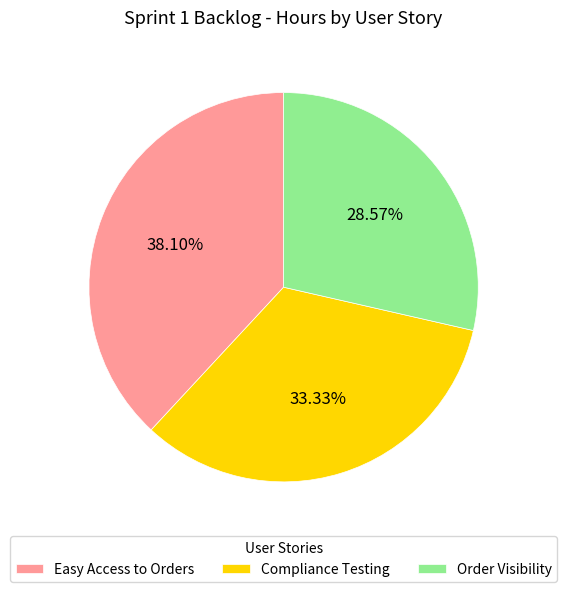

Rank the categories by value from lowest to highest.

Order Visibility, Compliance Testing, Easy Access to Orders